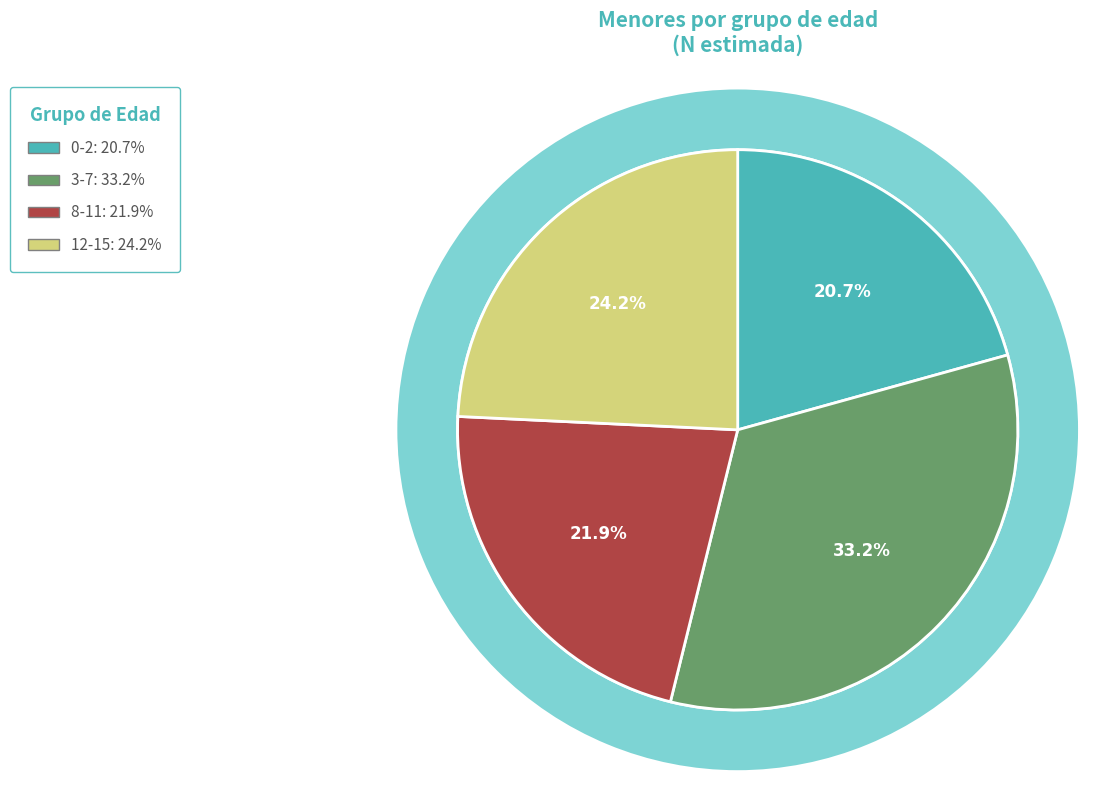

To the nearest percent, what percentage of the pie is 0-2?

21%